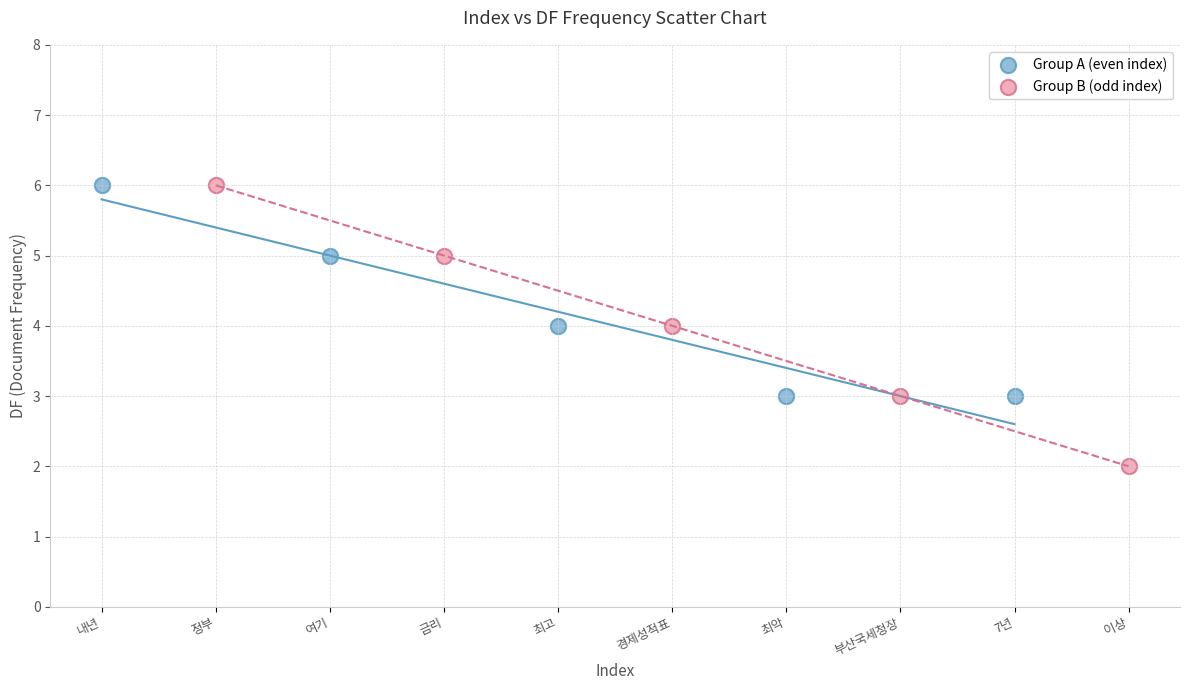

Which series has the widest spread of Y values?

Group B (odd index)